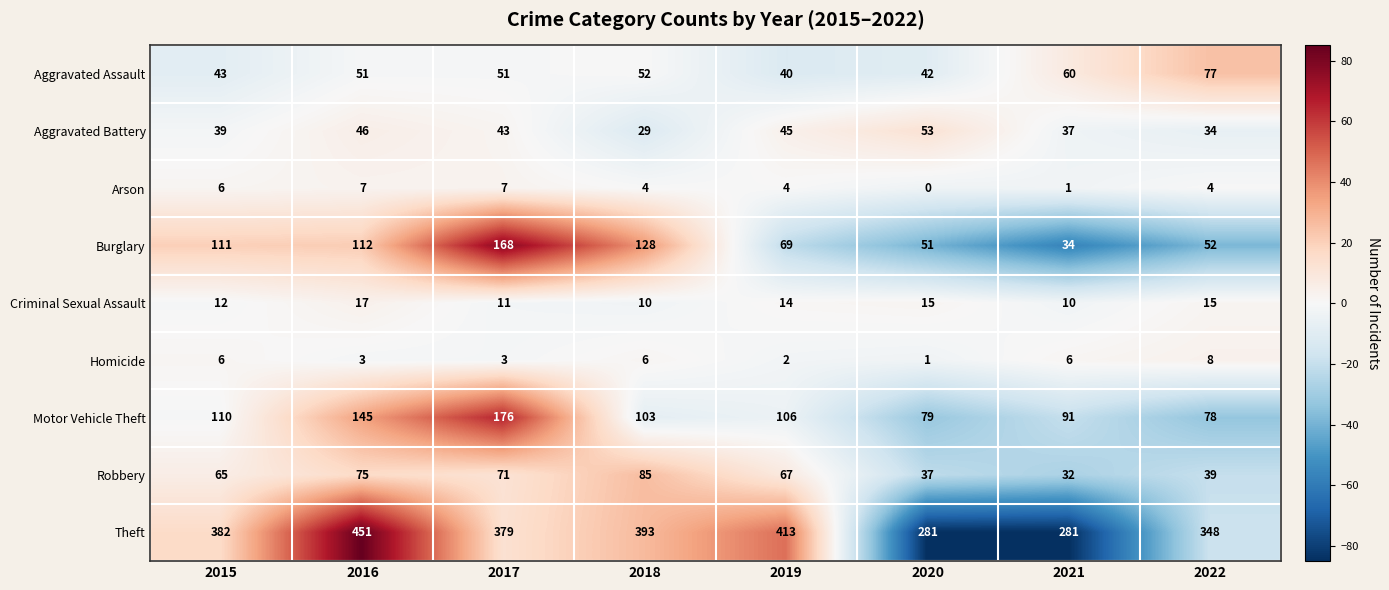

What is the average value of the Robbery series?

59